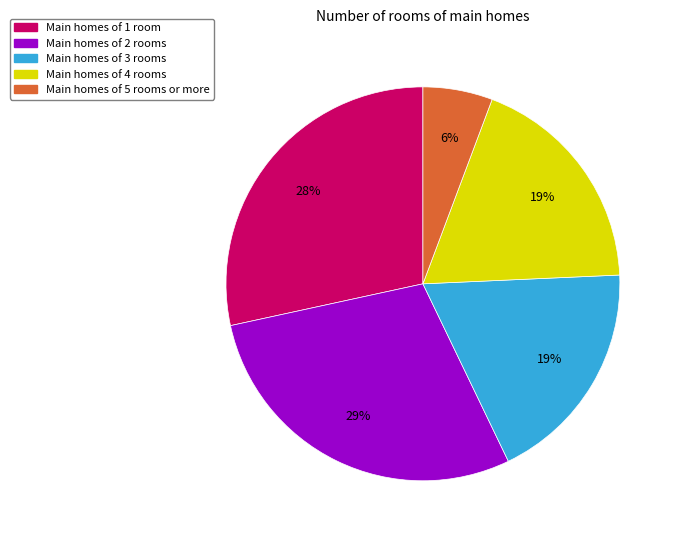

Is there any slice that represents more than half of the pie?

No